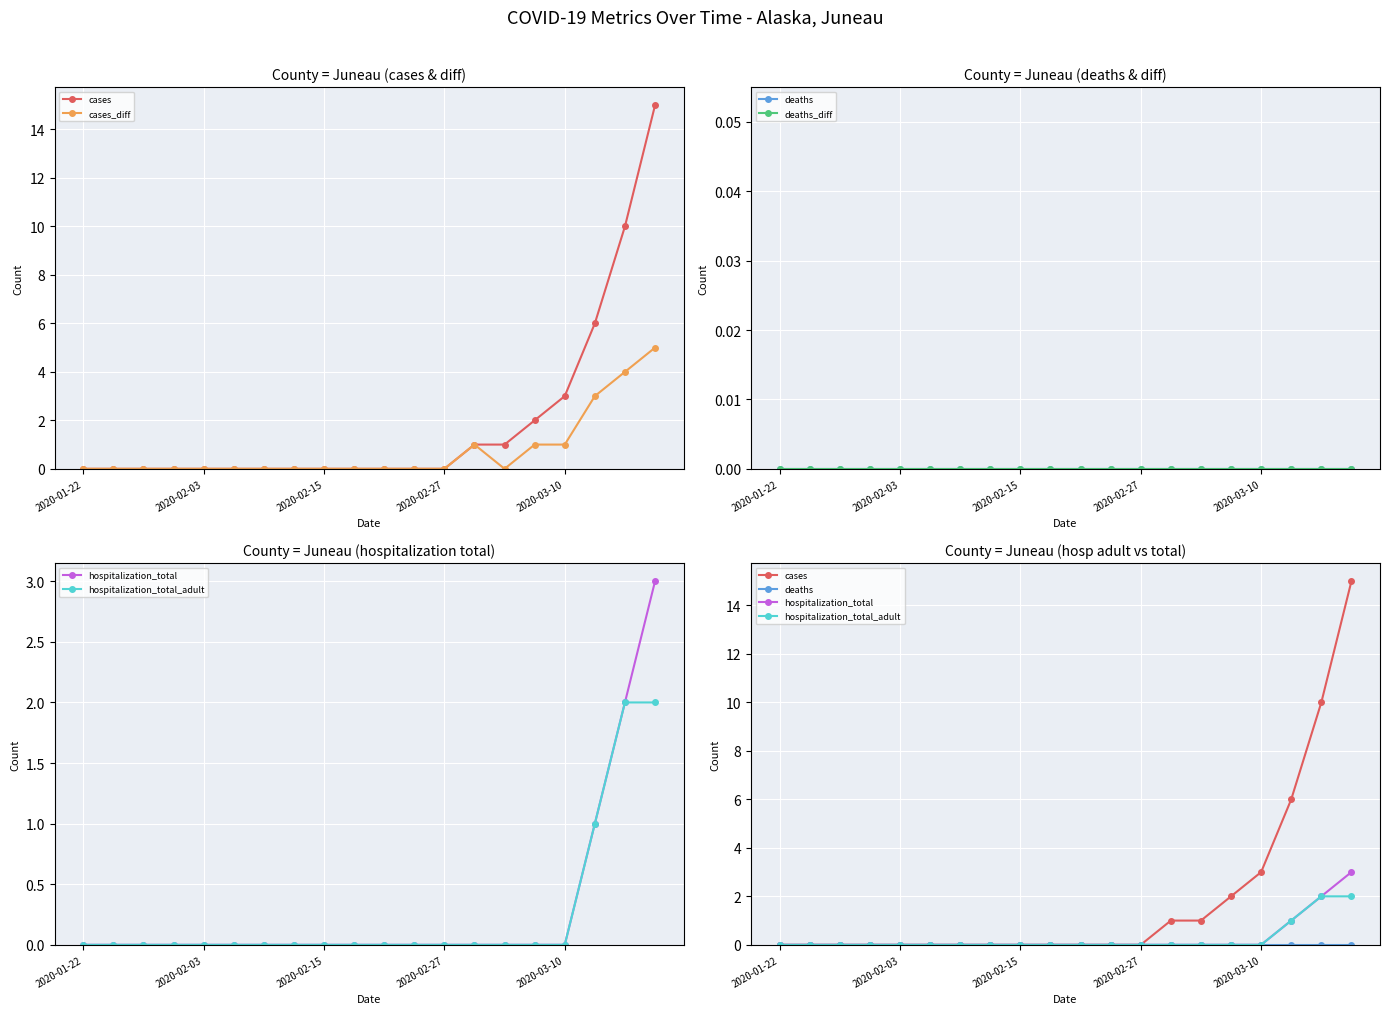

The hospitalization_total series shows 0 at 2020-02-27. True or false?

True